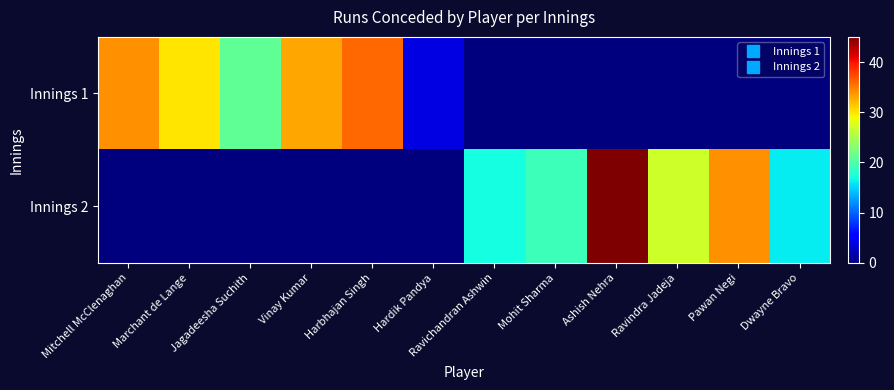

What is the total value across all series at Jagadeesha Suchith?

21